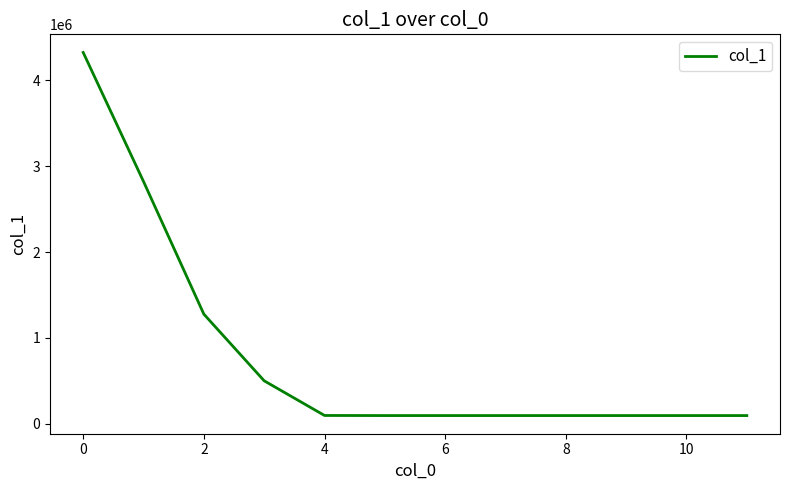

What is the minimum value shown in the chart?

94824.0